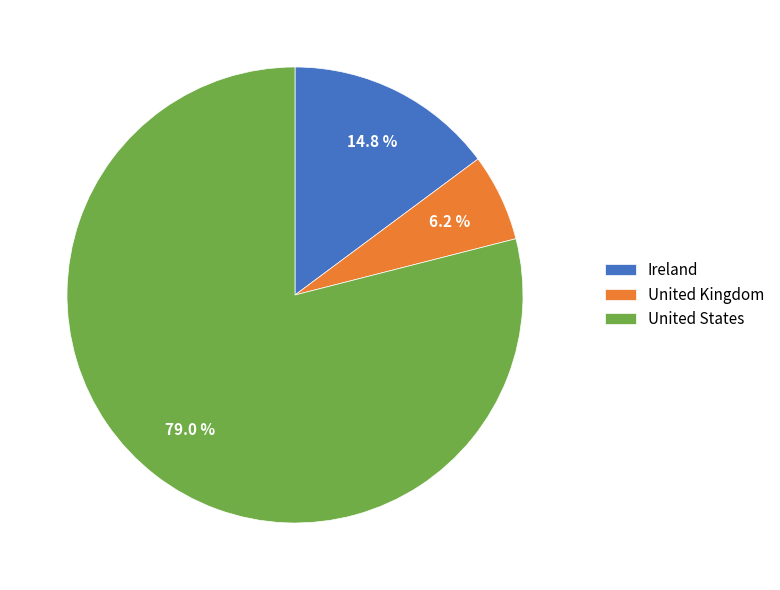

True or false: United States accounts for 79% of the total.

True